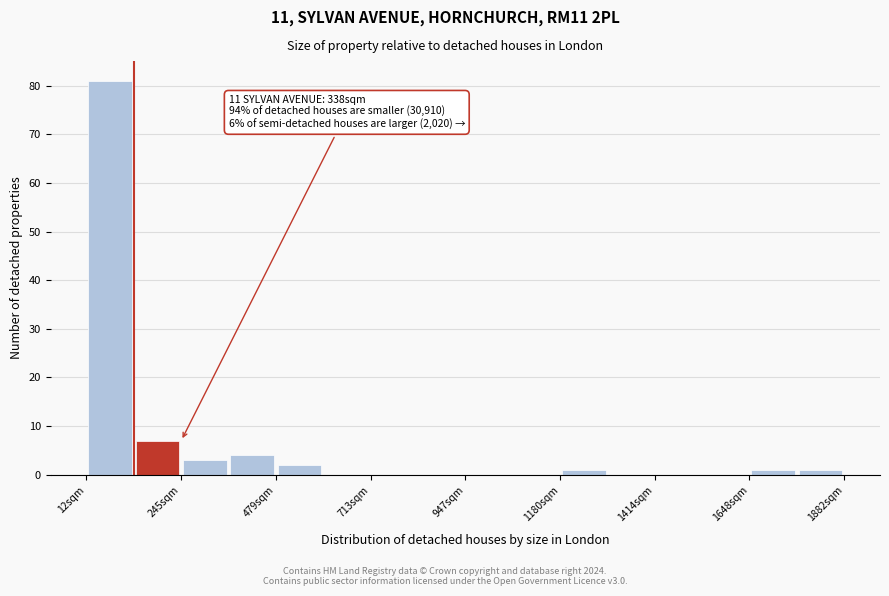

Around what value on the x-axis is the tallest bar? Give the approximate position of its centre, as read against the axis.

50